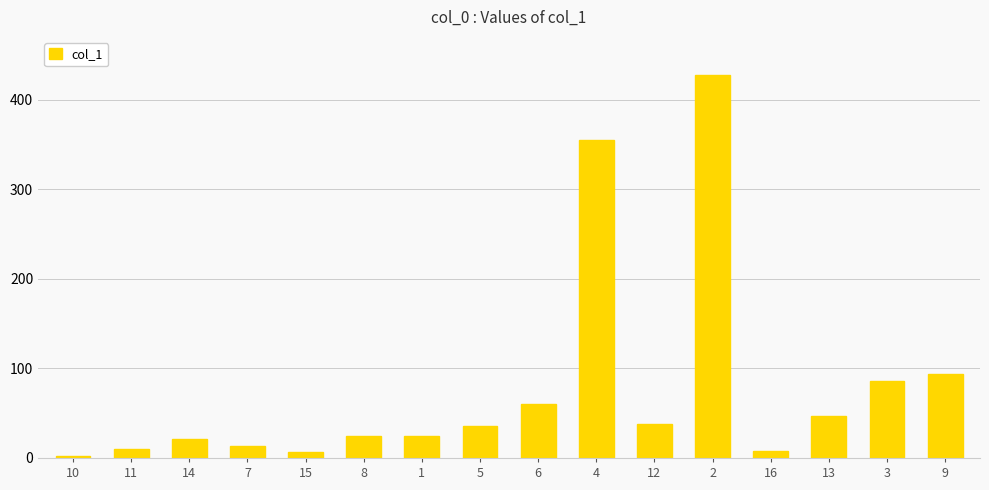

Where is the data nearest to the value 214?

9